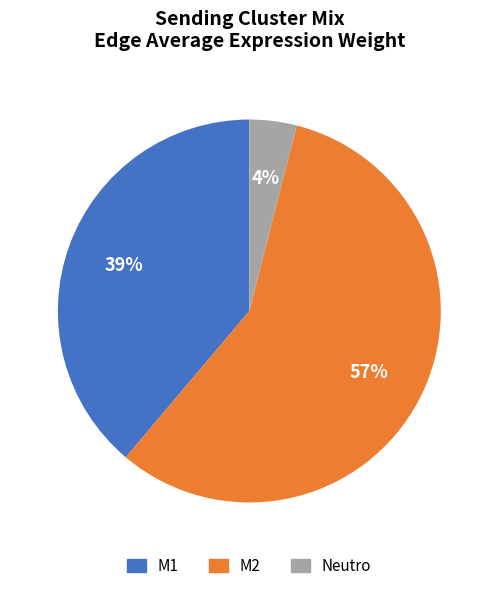

Combined, do M1 and Neutro account for over 50%?

No